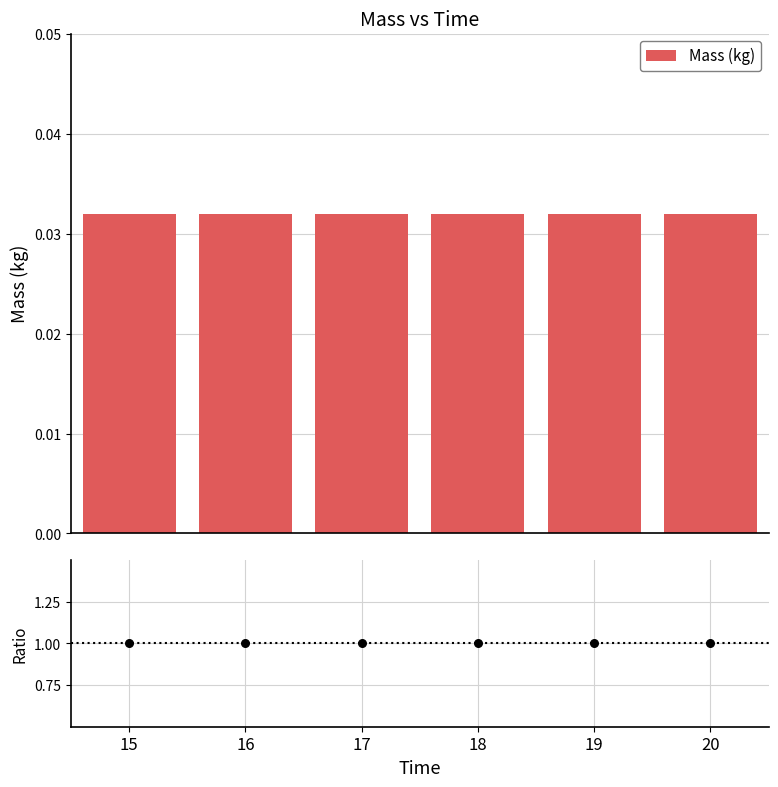

Which series has the largest total across all categories?

Ratio